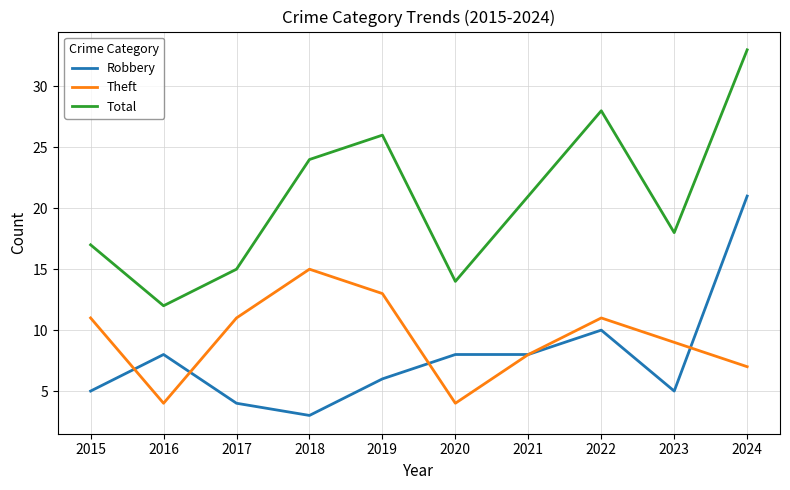

At which category is the sum across all series the highest?

2024